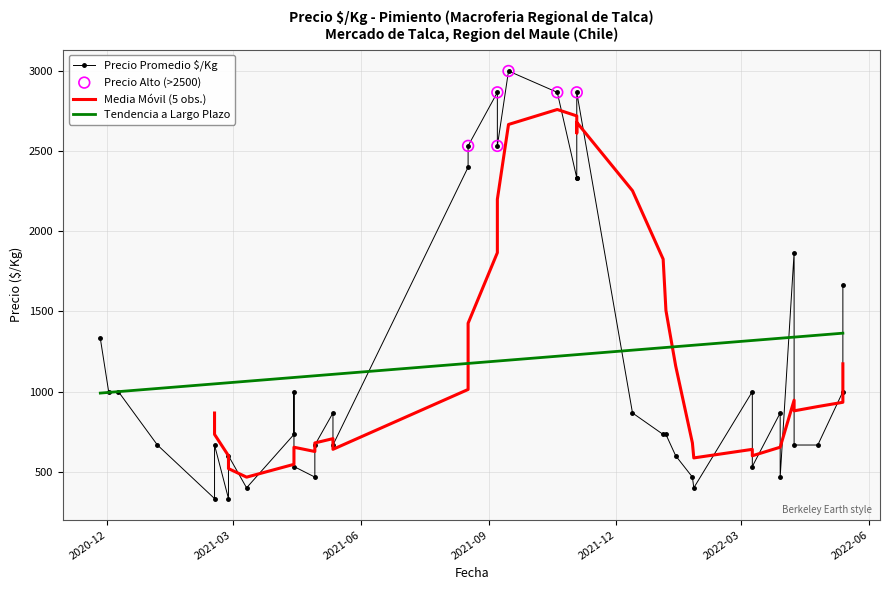

Is the value of Precio promedio at 16 greater than the value of Precio maximo at 38?

No